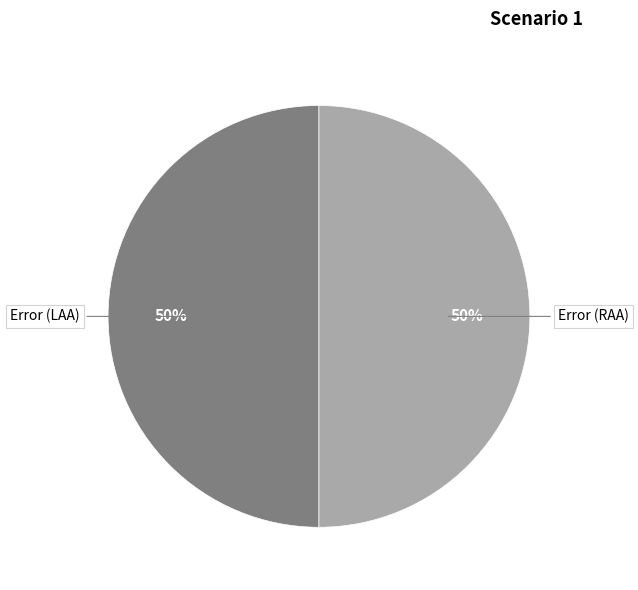

What is the ratio of the value at Error (LAA) to the value at Error (RAA)?

1.0